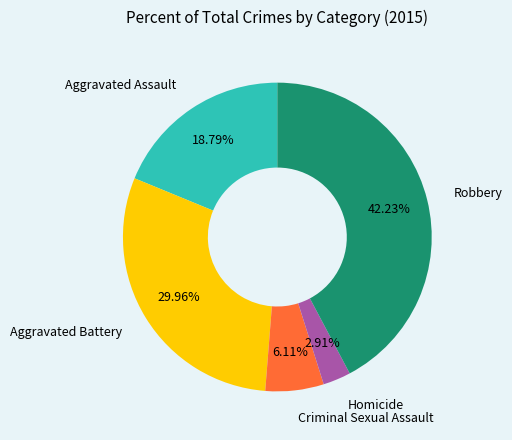

Count the number of slices in the pie.

5